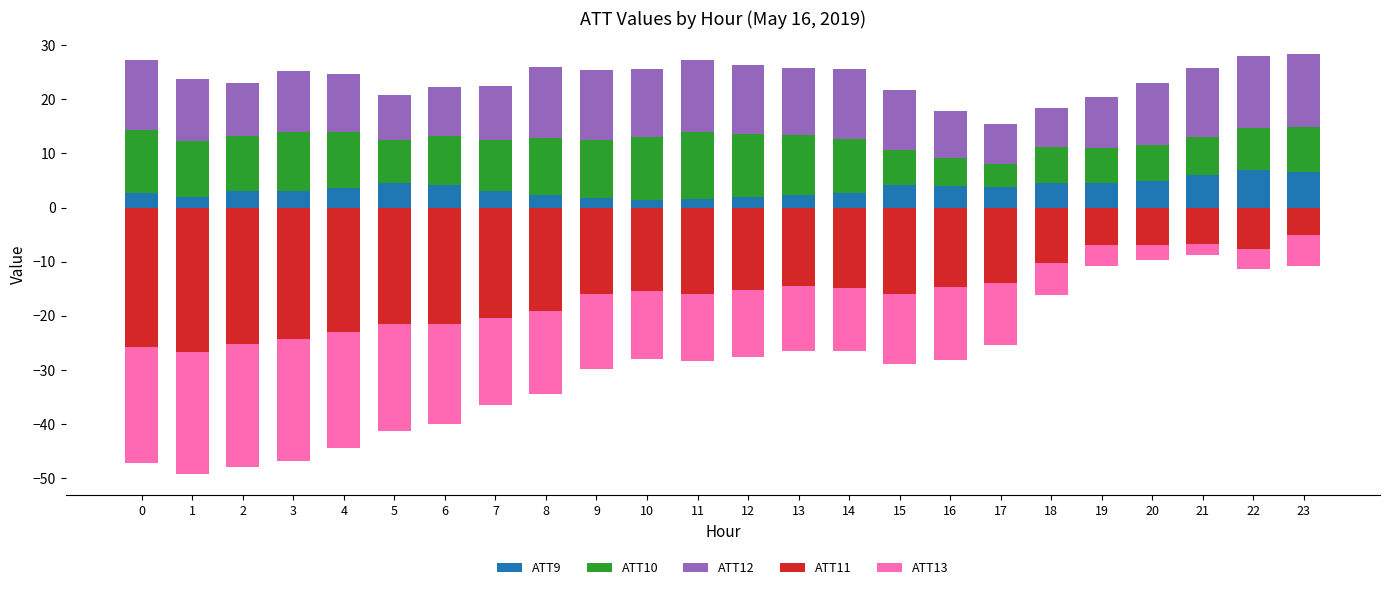

Which series has the largest range (max minus min)?

ATT11